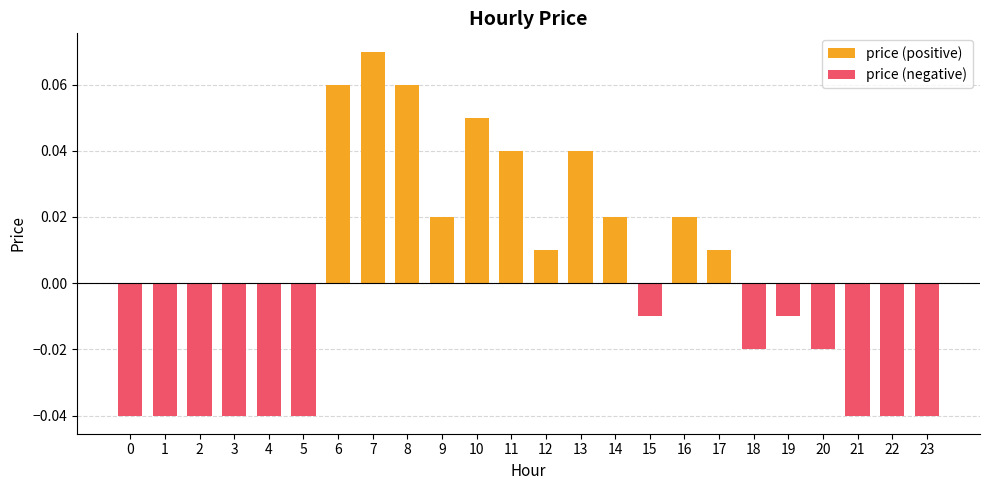

At which category is the sum across all series the highest?

7